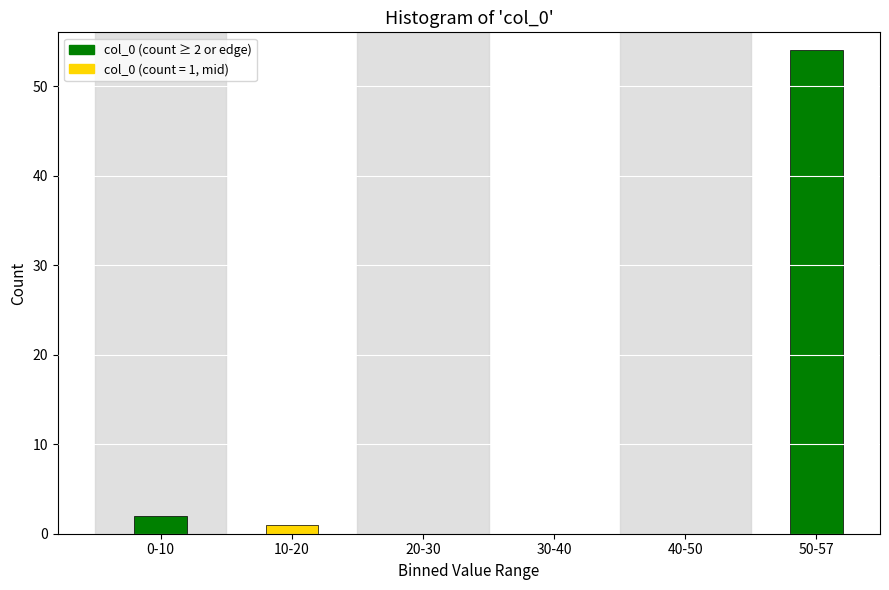

Reading left to right, extract all data points from this chart.

0-10=2	10-20=1	20-30=0	30-40=0	40-50=0	50-57=54